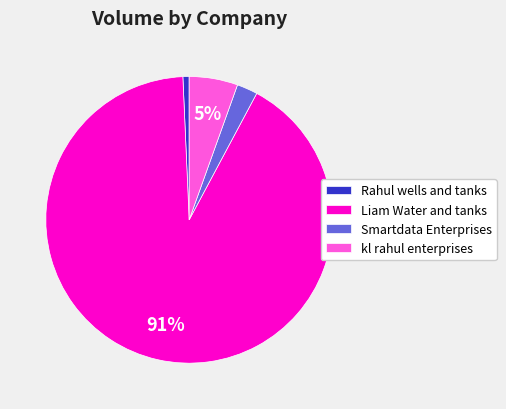

Count the number of slices in the pie.

4